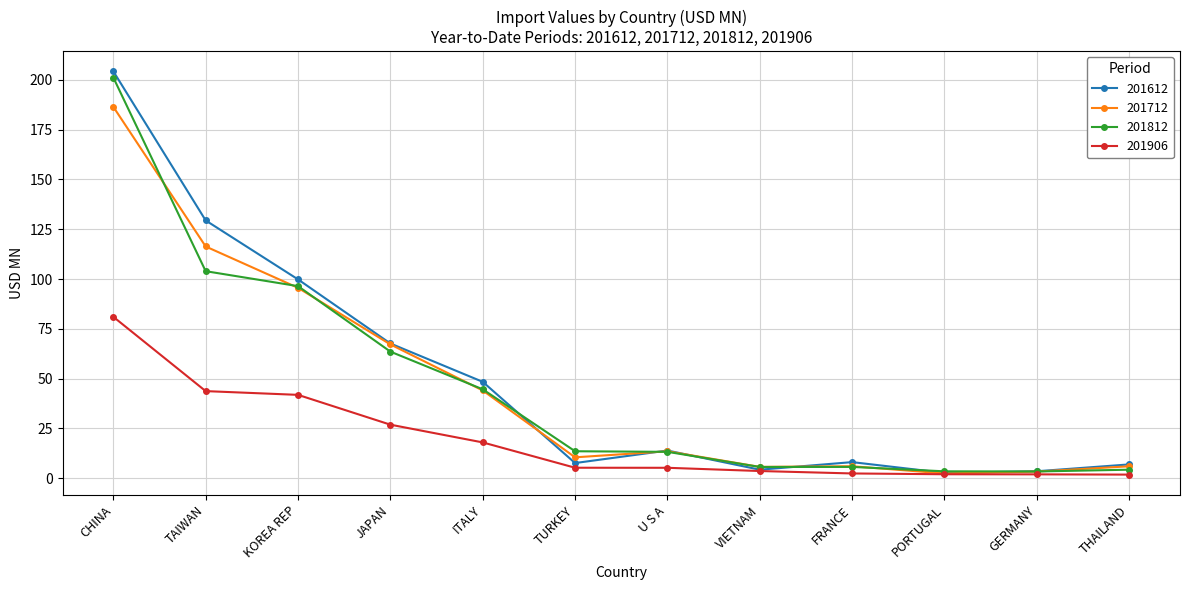

What is the smallest value displayed?

1.8